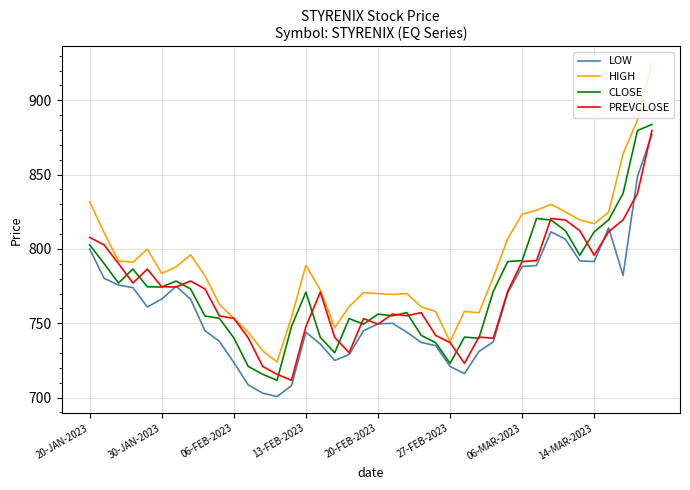

Which series has the widest spread of values?

HIGH